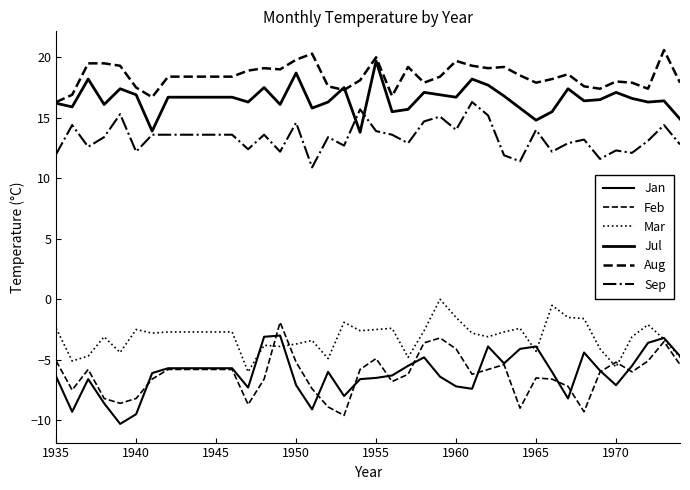

Which series has the widest spread of values?

Feb